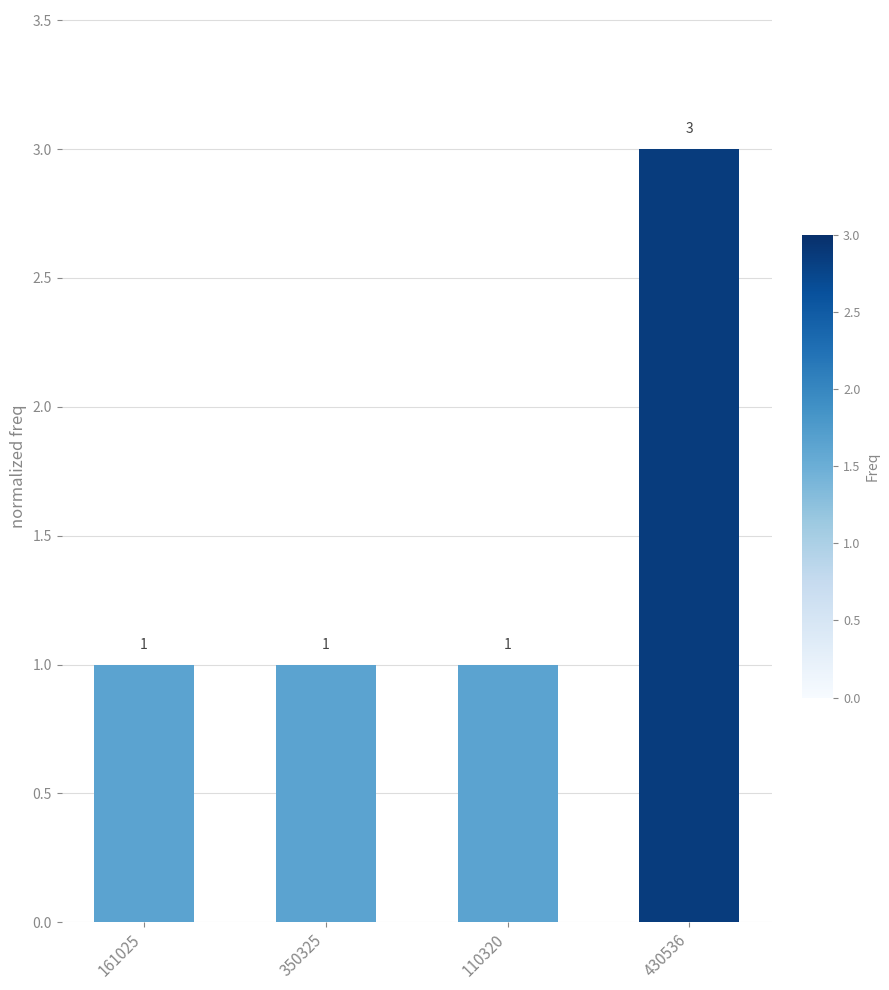

What is the greatest value displayed?

3